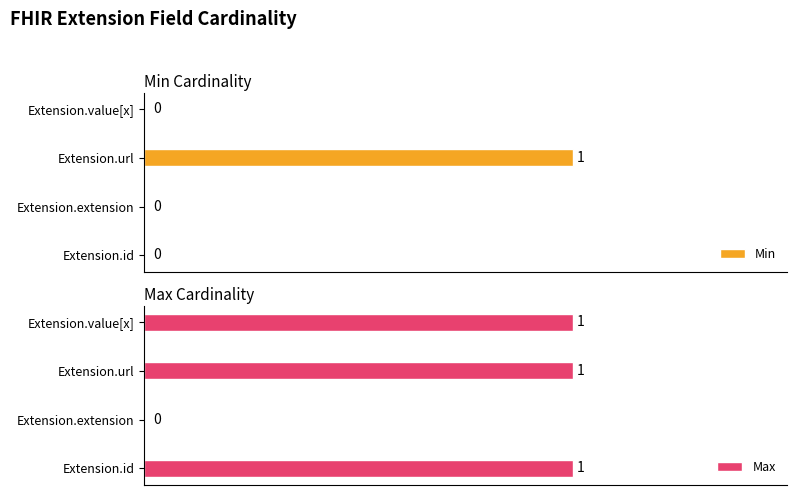

What are all the series names shown in the legend?

Min, Max